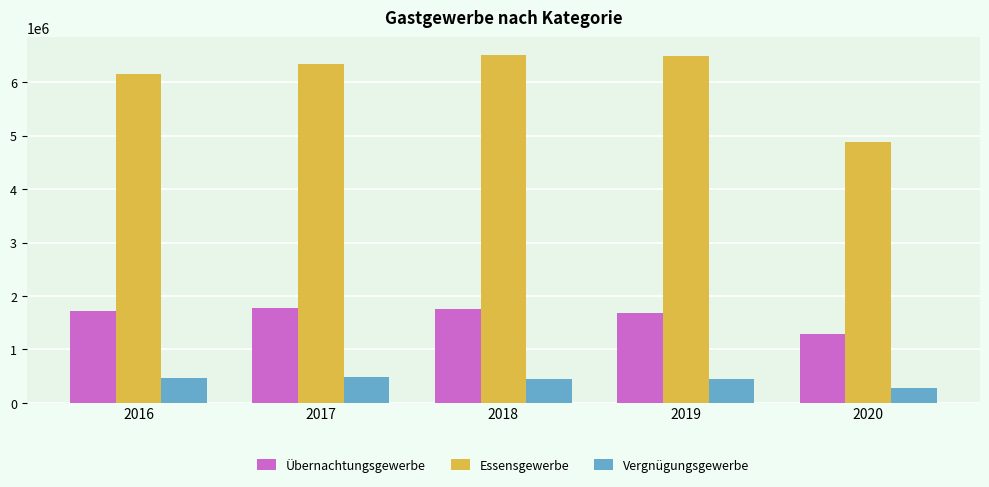

The value of Übernachtungsgewerbe at 2019 is 1680063. True or false?

True